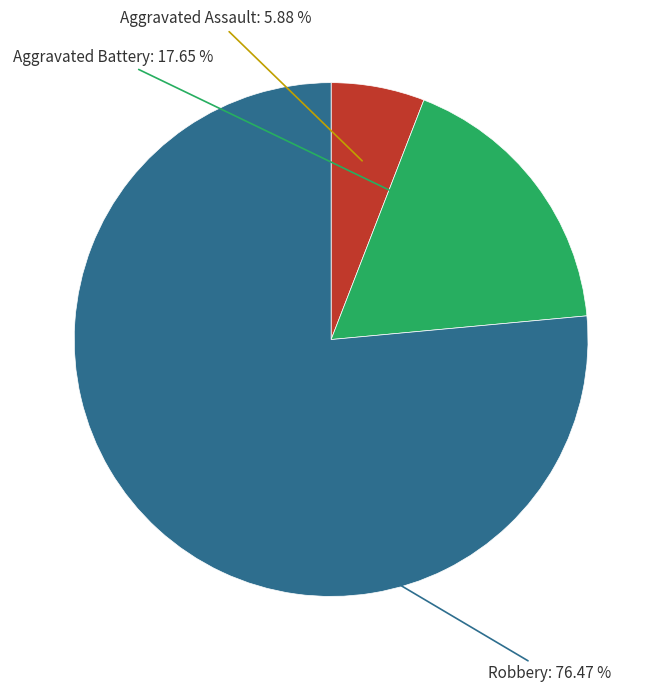

To the nearest percent, what is the average slice percentage?

33%